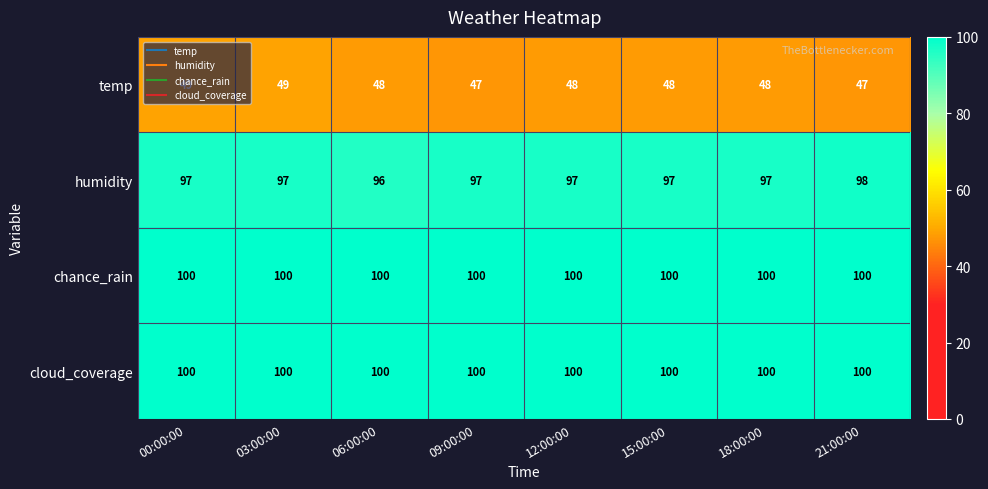

What is the total value across all series at 03:00:00?

346